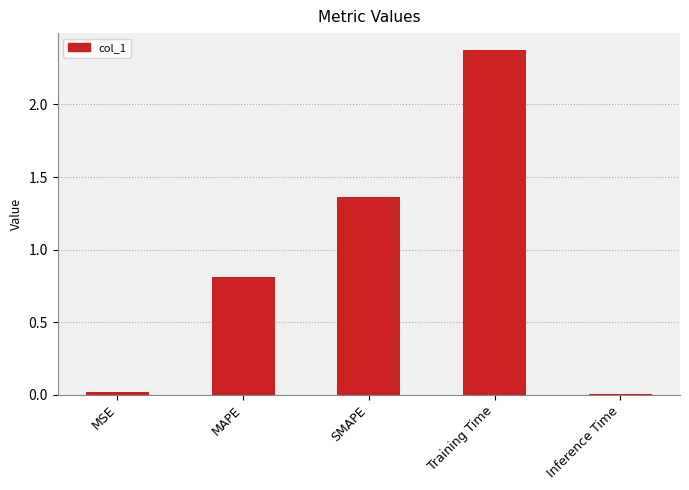

Which has a higher value, Inference Time or MAPE?

MAPE